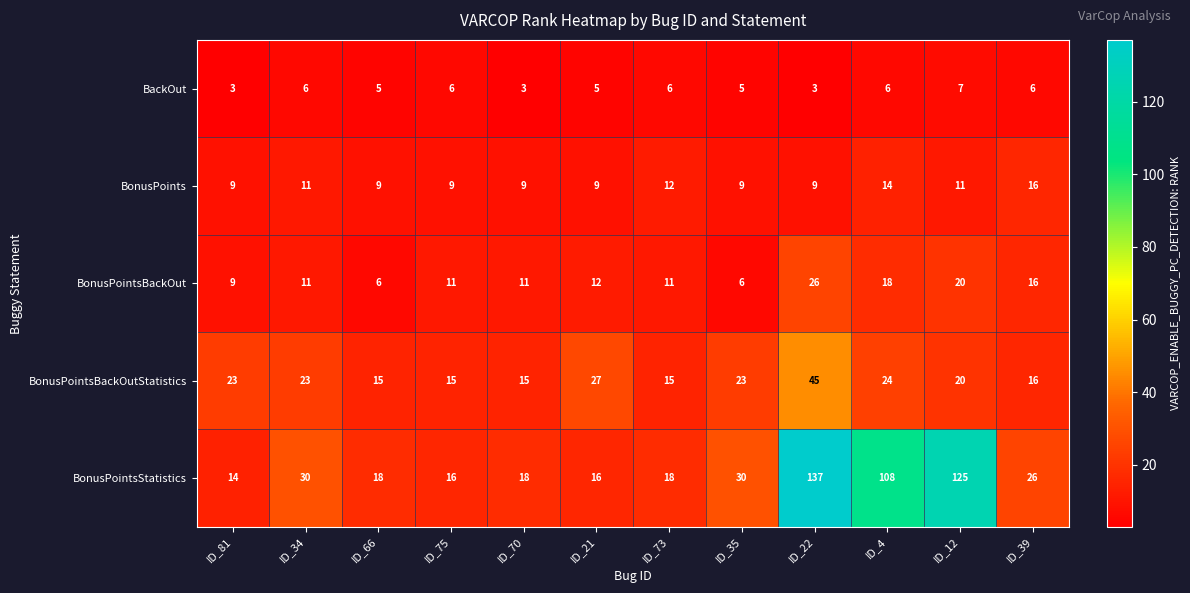

List the series in order of their peak value, highest first.

BonusPointsStatistics, BonusPointsBackOutStatistics, BonusPointsBackOut, BonusPoints, BackOut